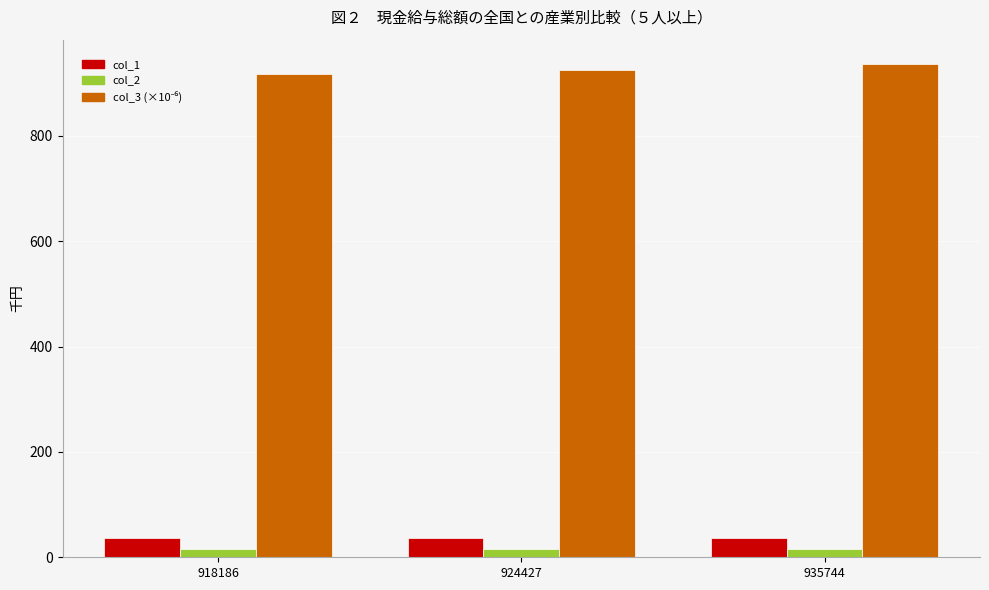

What is the average value of the col_1 series?

37.0